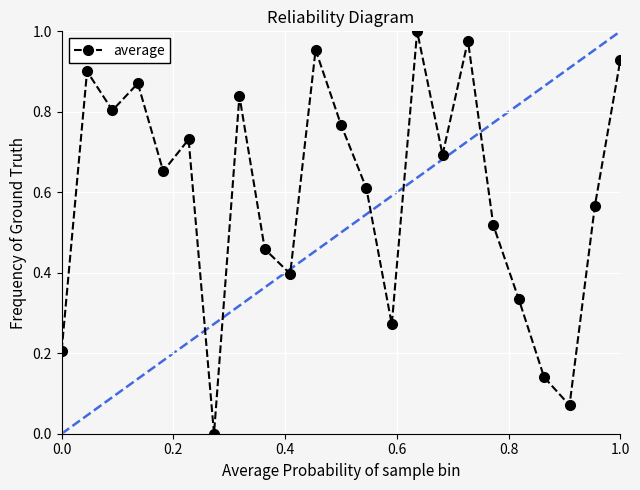

How many lines are shown in the chart?

1